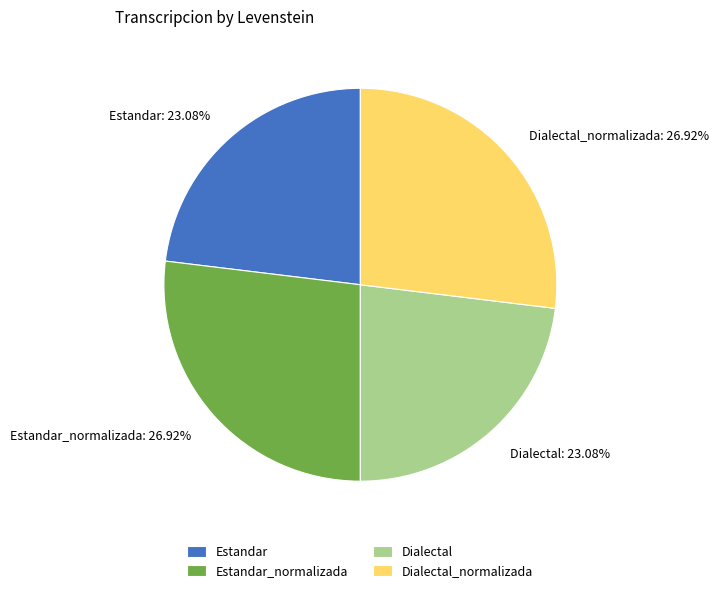

Between Estandar_normalizada: 26.92% and Estandar: 23.08%, which is larger?

Estandar_normalizada: 26.92%